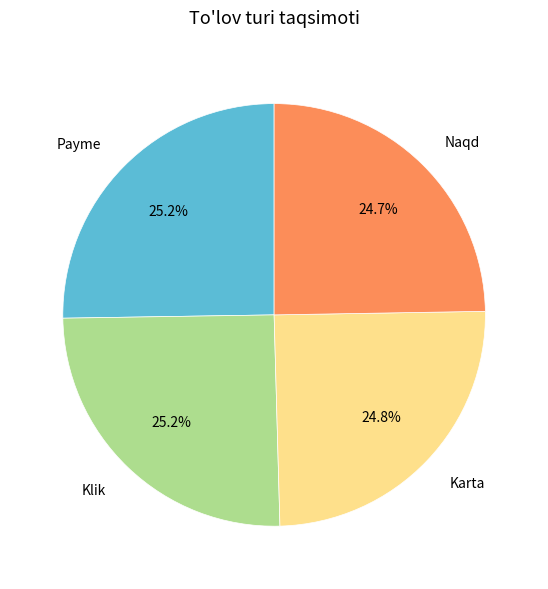

True or false: Klik accounts for 25% of the total.

True